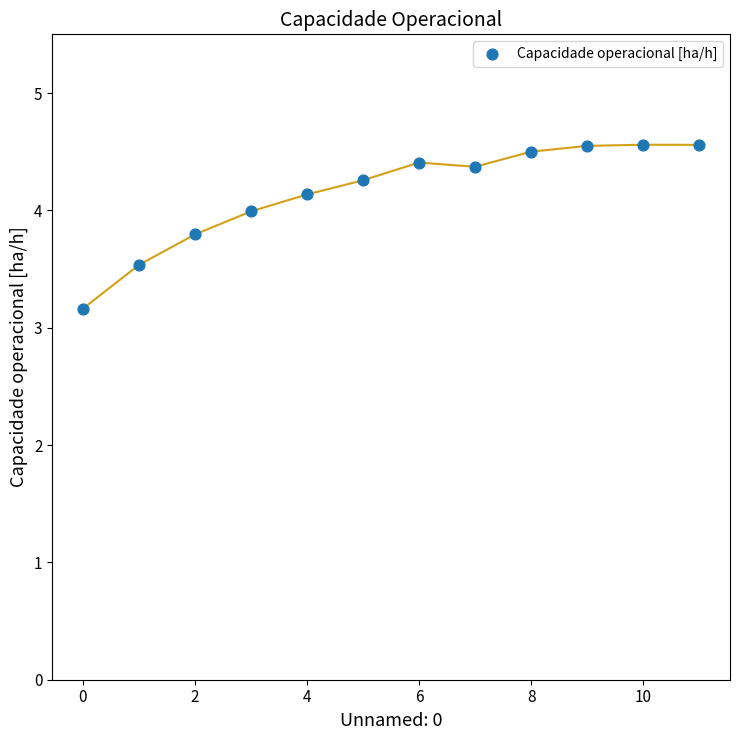

What is the range of Y values (max minus min)?

1.4